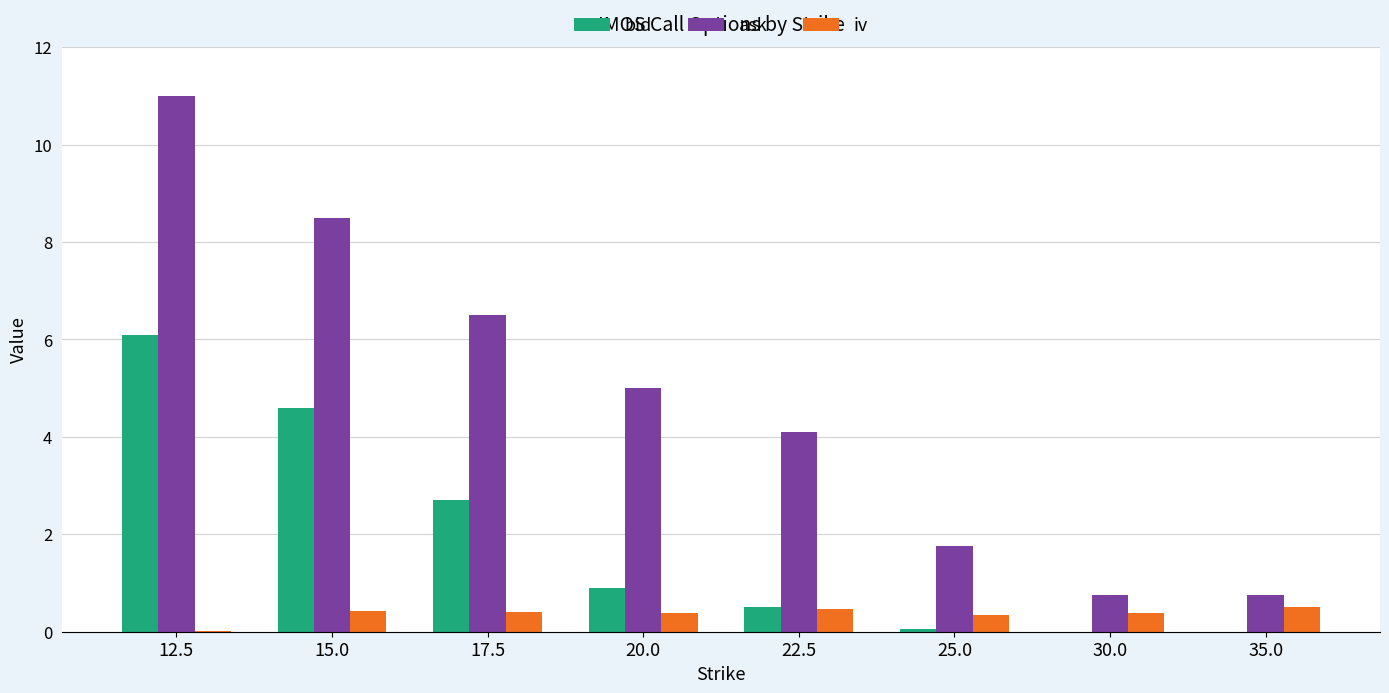

What is the sum of all iv values?

3.0